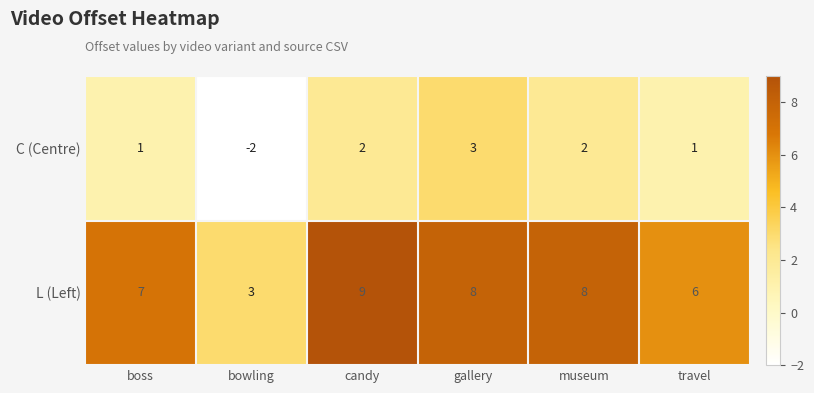

Reading left to right, what are all the values shown in this chart?

C (Centre): 1	-2	2	3	2	1
L (Left): 7	3	9	8	8	6